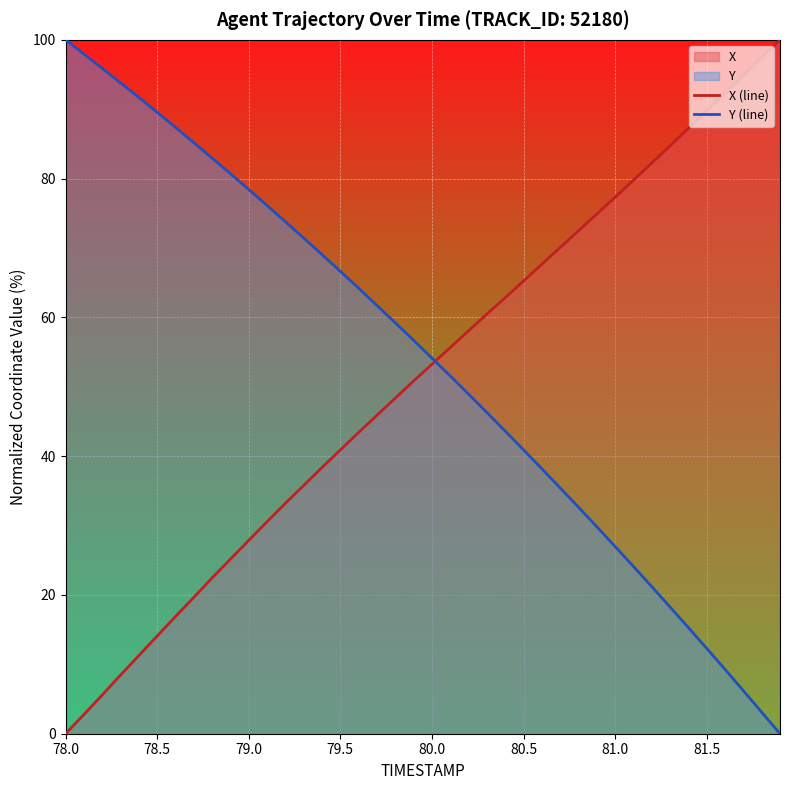

What is the maximum value shown in the chart?

100.0